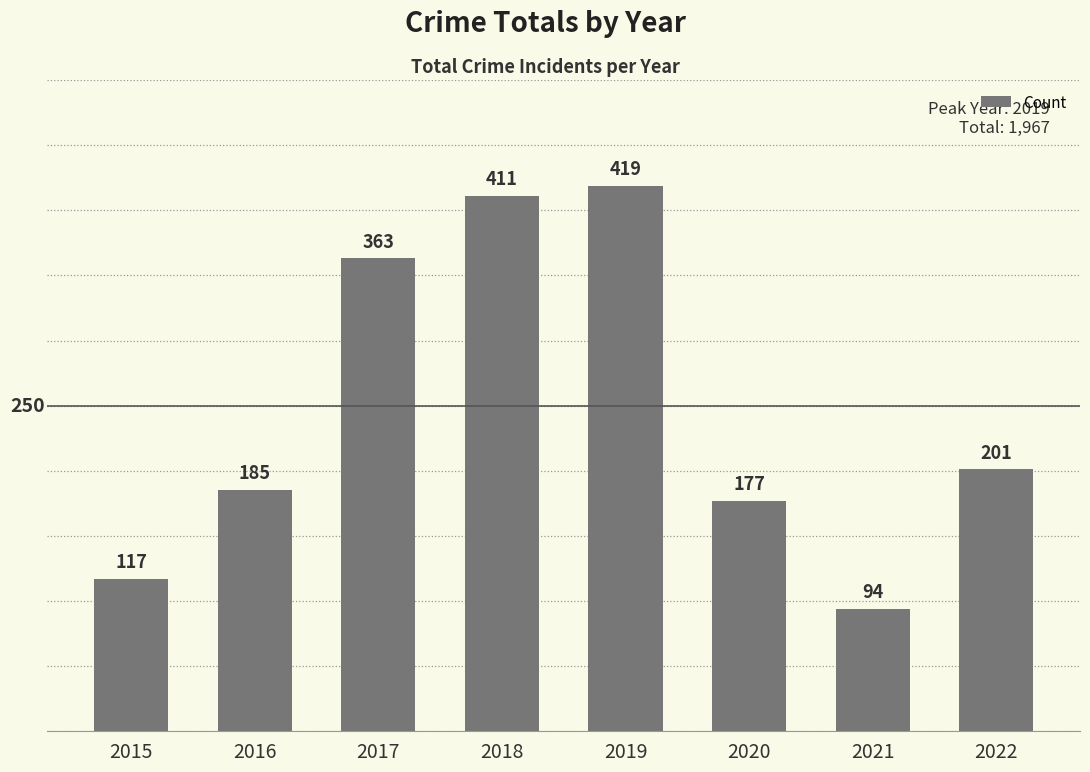

How many values are below 201?

4